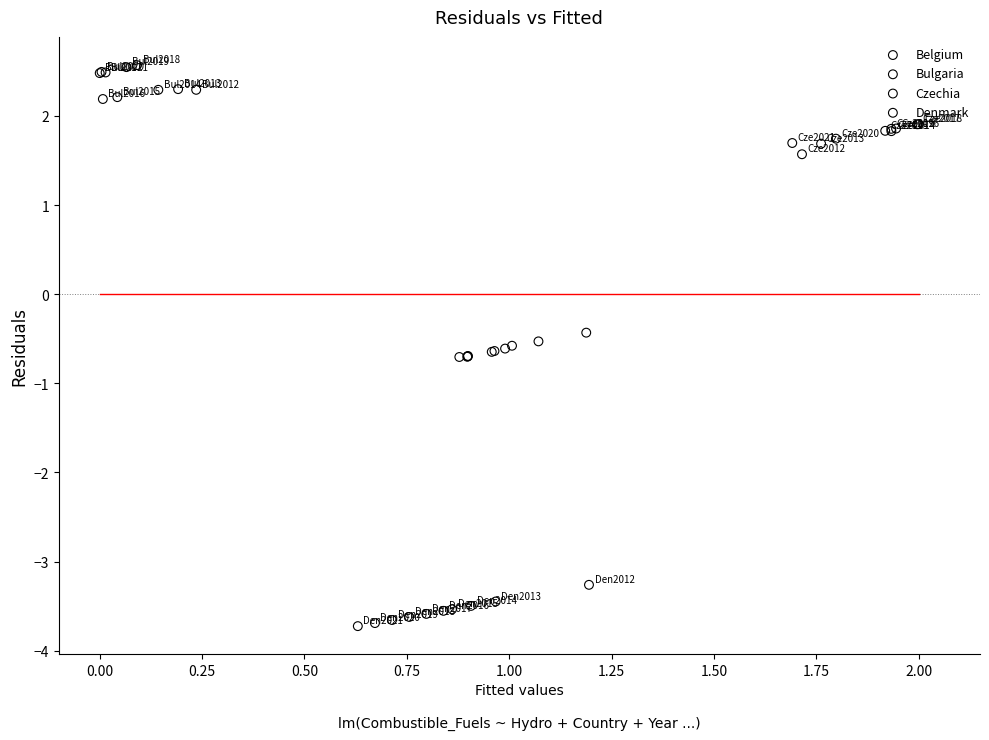

Which series contains the lowest Y value?

Denmark